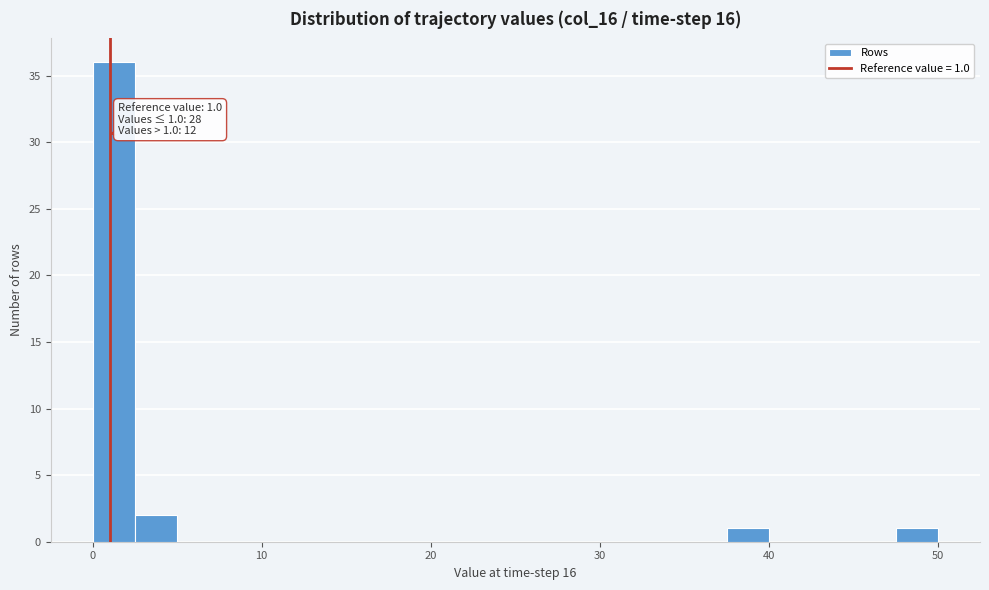

Around what value on the x-axis is the tallest bar? Give the approximate position of its centre, as read against the axis.

1